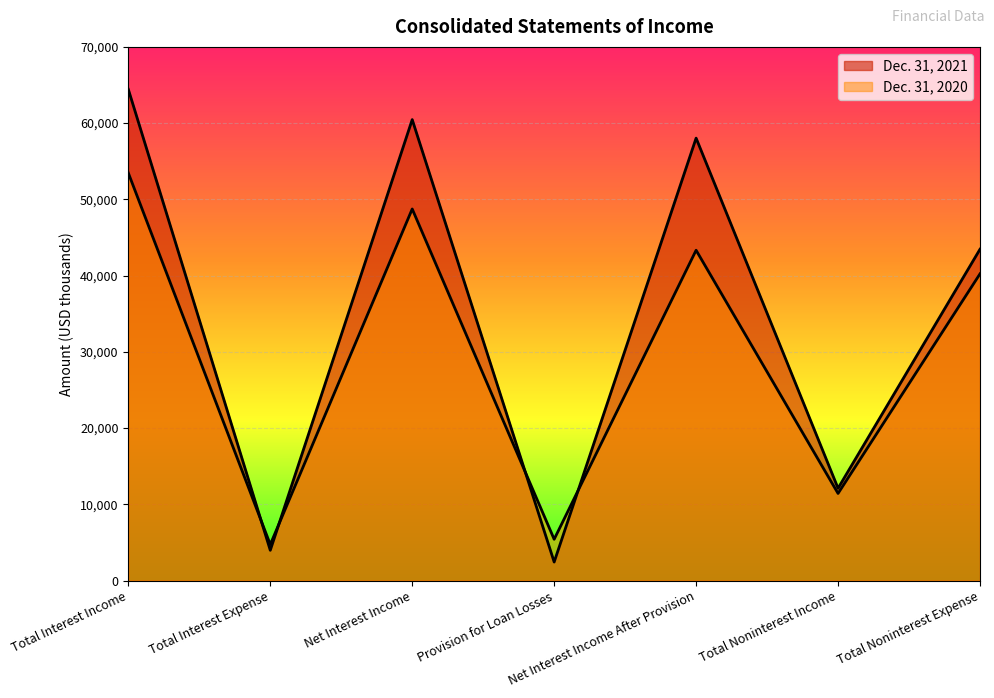

What is the total value across all series at Net Interest Income?

109200